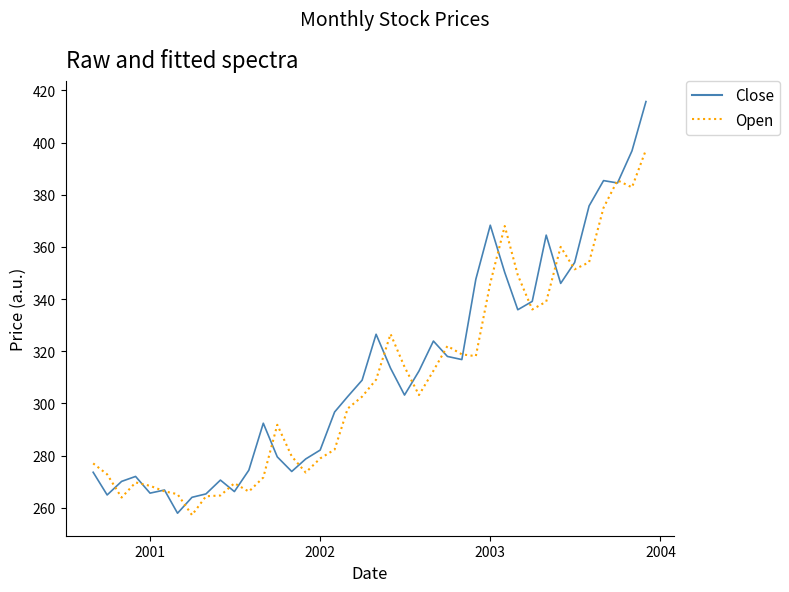

What is the greatest value displayed?

415.7